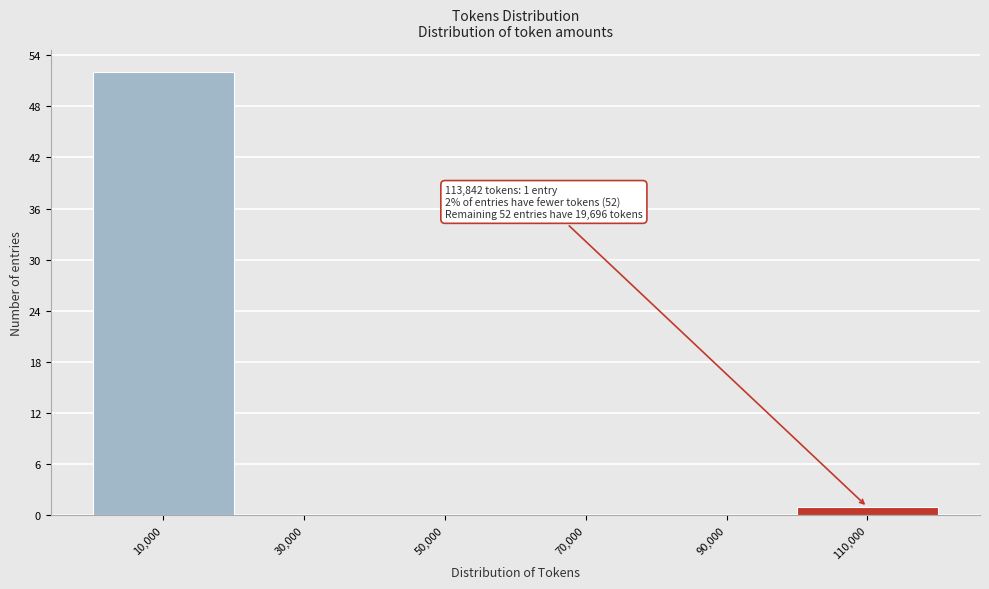

Reading left to right, what are all the values shown in this chart?

10,000=52	30,000=0	50,000=0	70,000=0	90,000=0	110,000=1